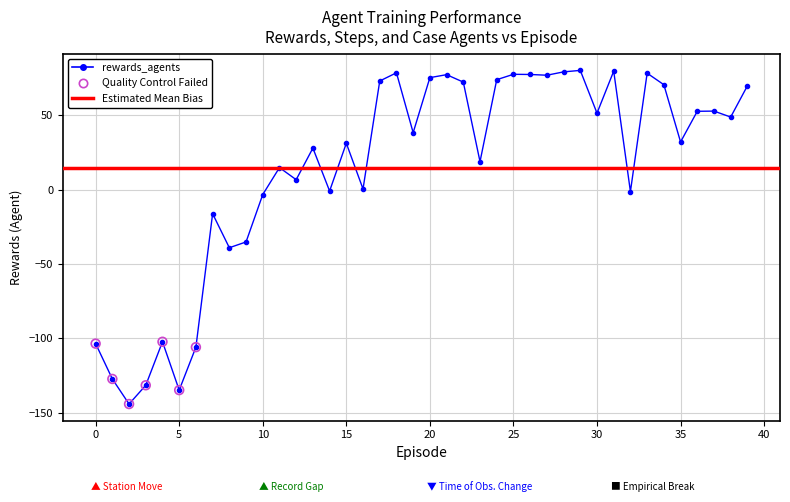

Which series contains the lowest Y value?

rewards_agents